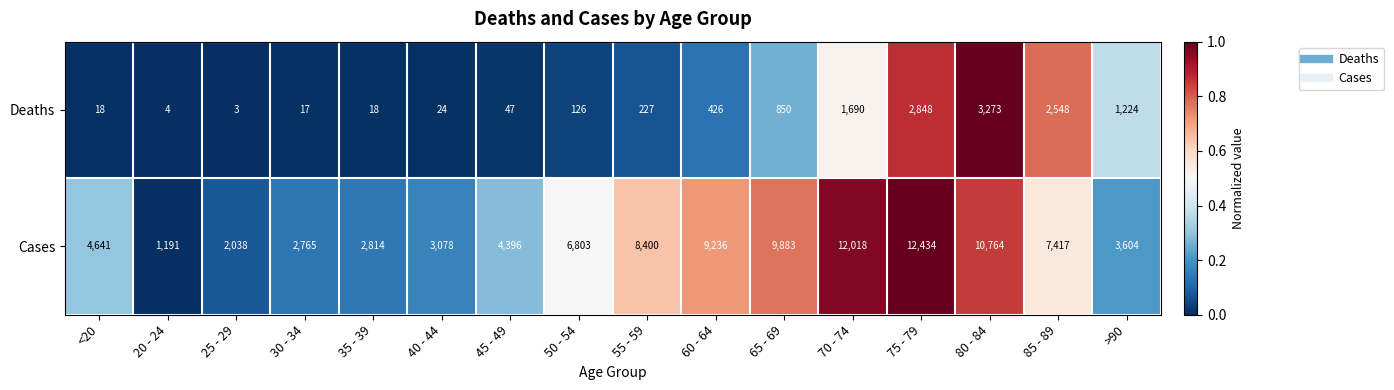

What value does the Cases series have at 45 - 49, to the nearest 100?

4400